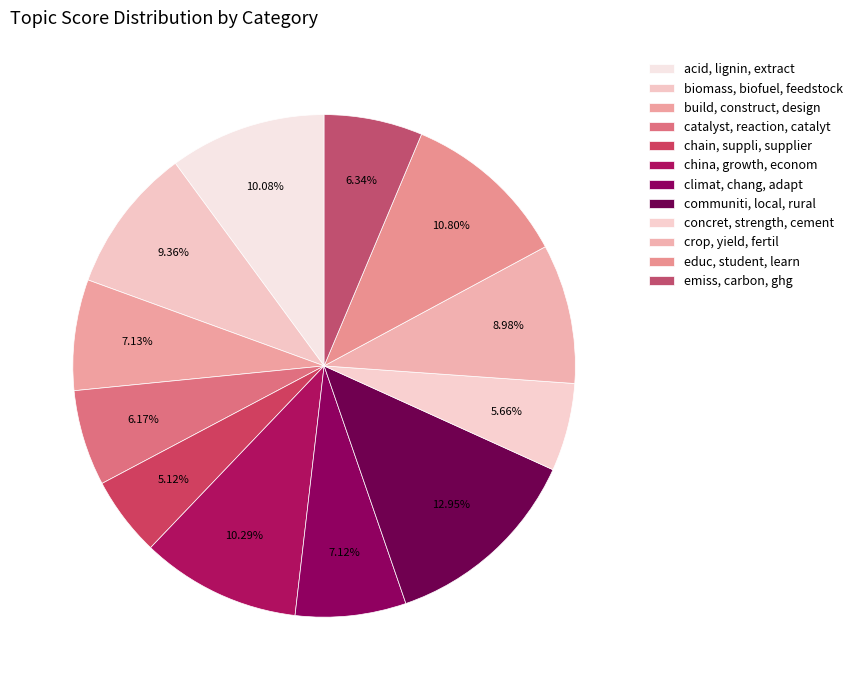

What is the total percentage of communiti, local, rural and emiss, carbon, ghg?

19.3%